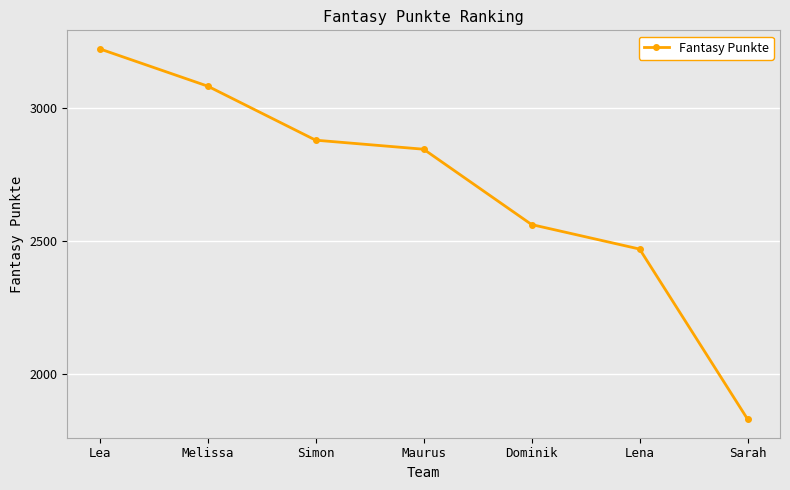

How many distinct data groups are displayed?

1